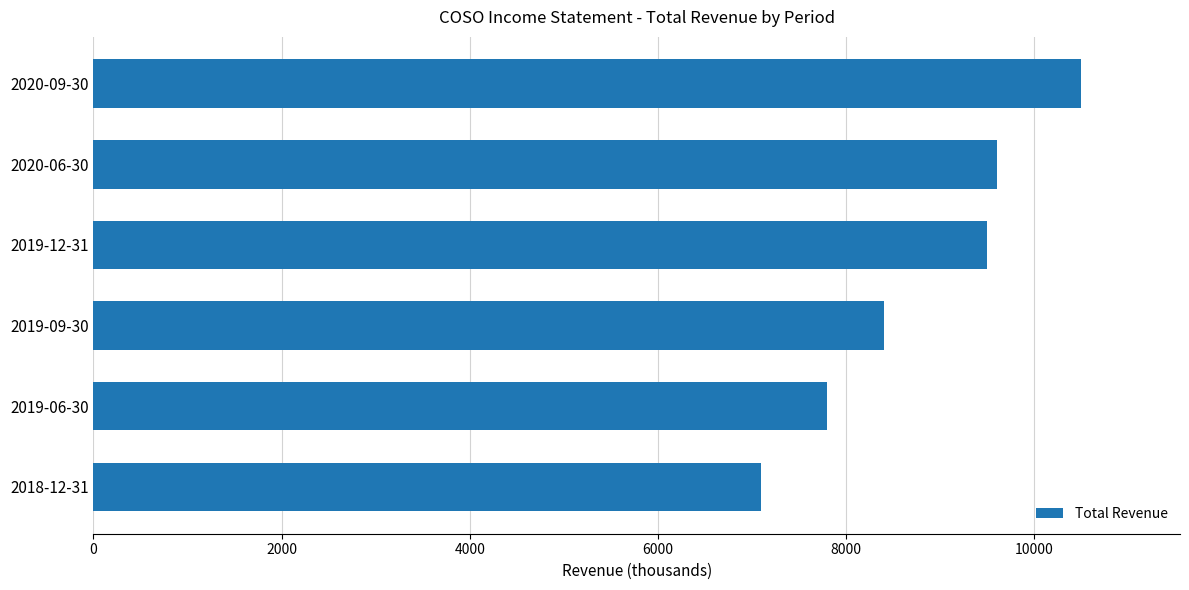

What is the change in value from 2020-09-30 to 2019-12-31?

-1000